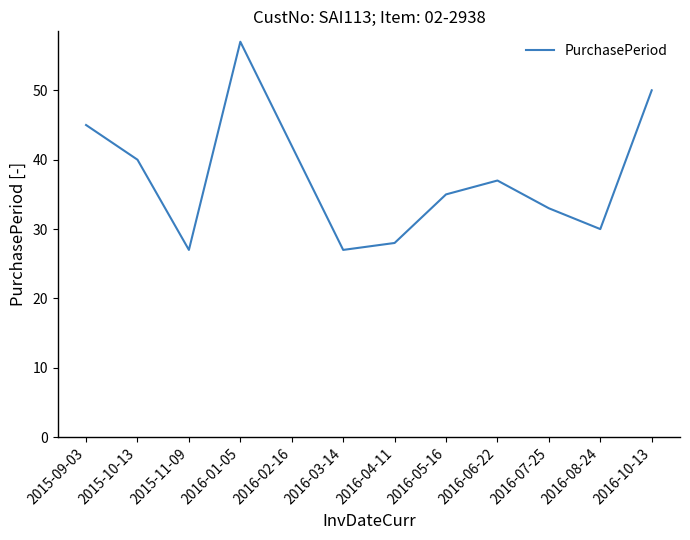

At which label does the data first exceed 37?

2015-09-03